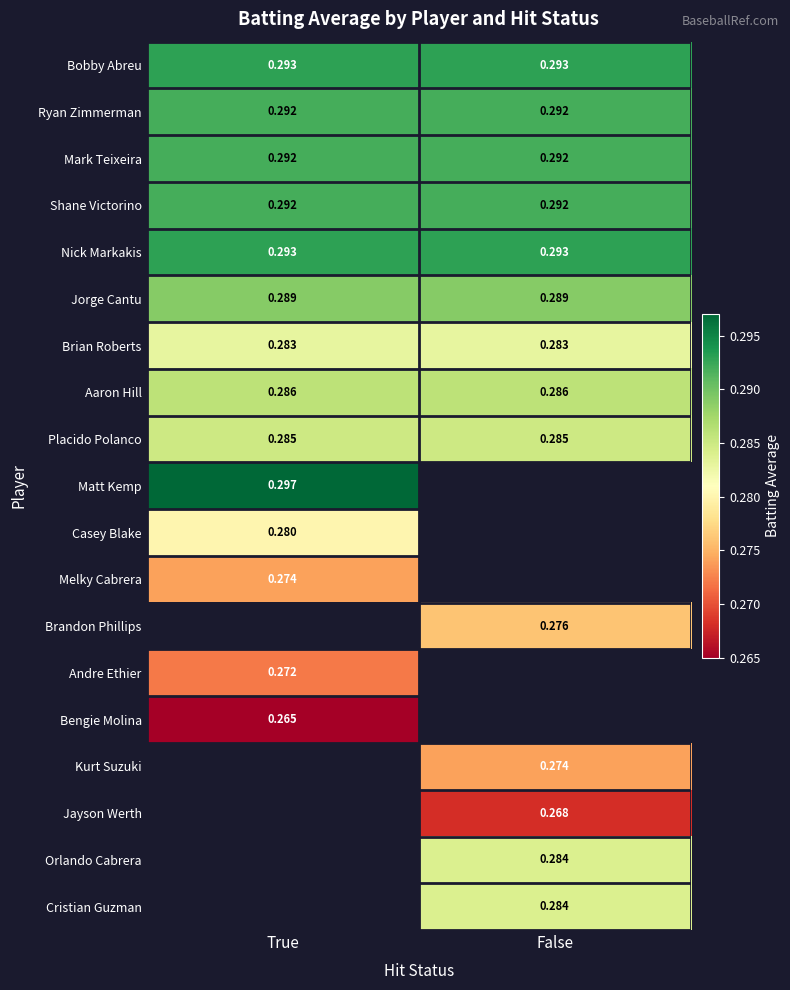

List the labels in order of Mark Teixeira value, largest first.

True, False